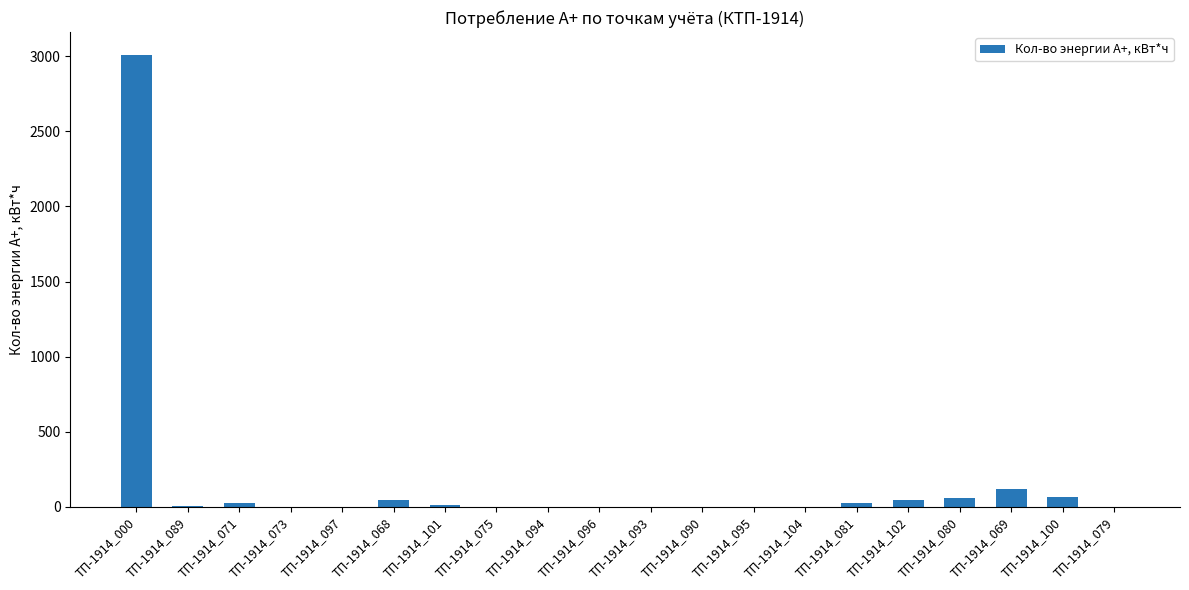

Count the number of data series in this chart.

1